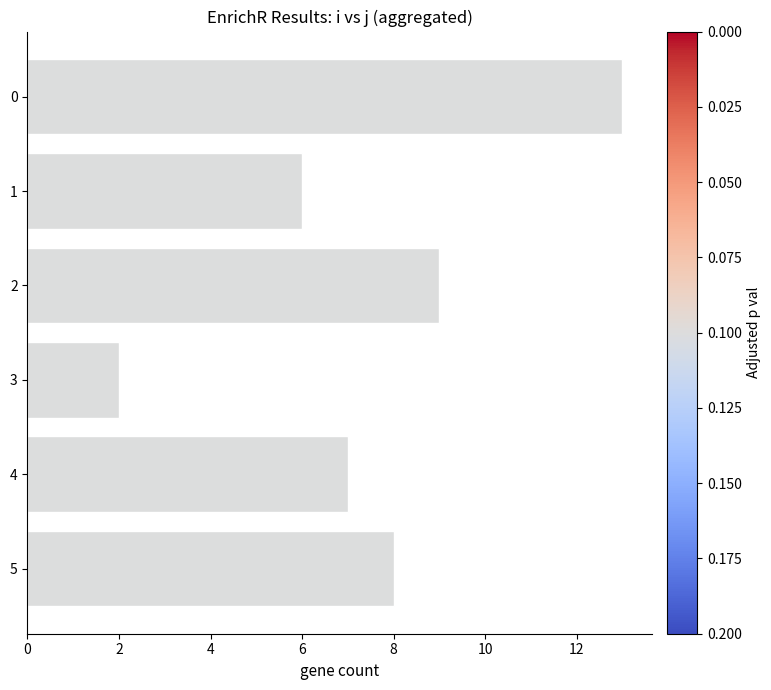

The chart shows a value of 22 at 0. True or false?

False